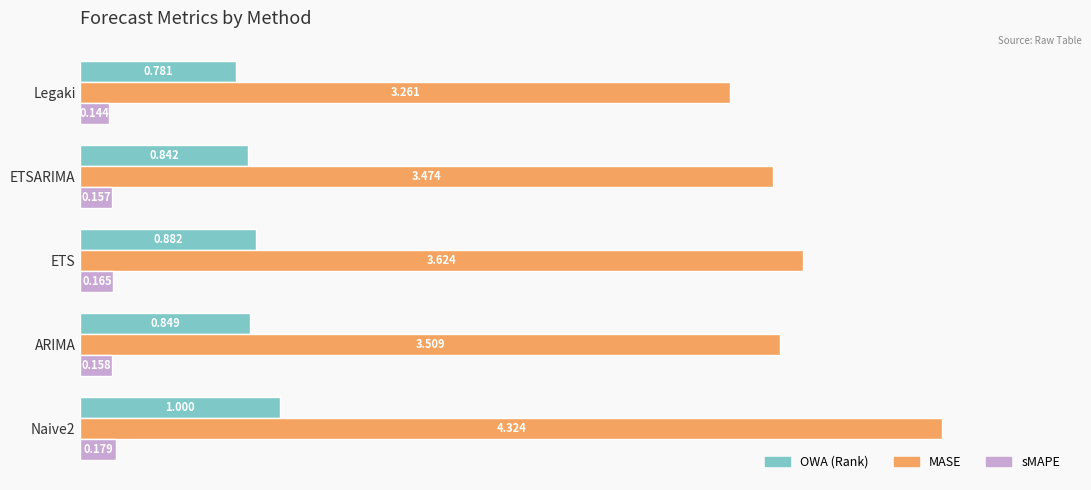

Rank the series by their maximum value, from lowest to highest.

sMAPE, OWA (Rank), MASE